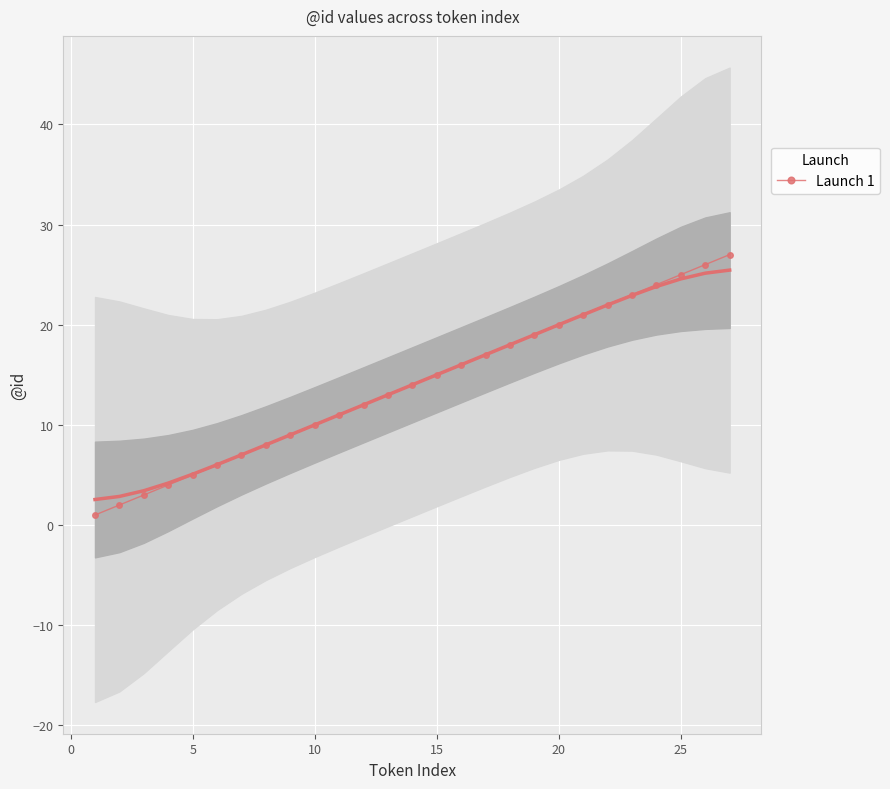

Is it true that Launch 1 equals 15 at 15?

True